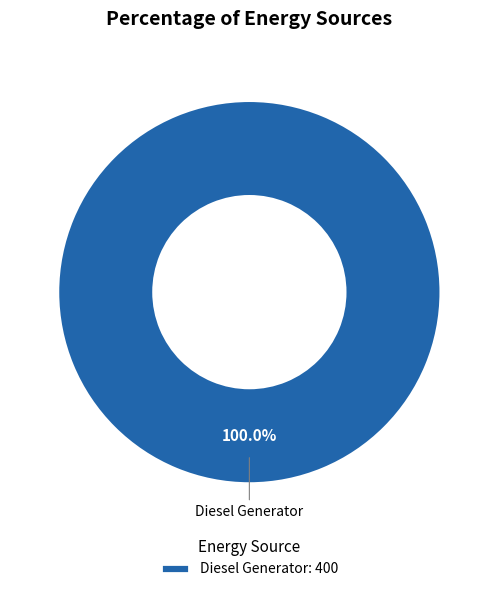

Rank the categories by value from lowest to highest.

Diesel Generator: 400